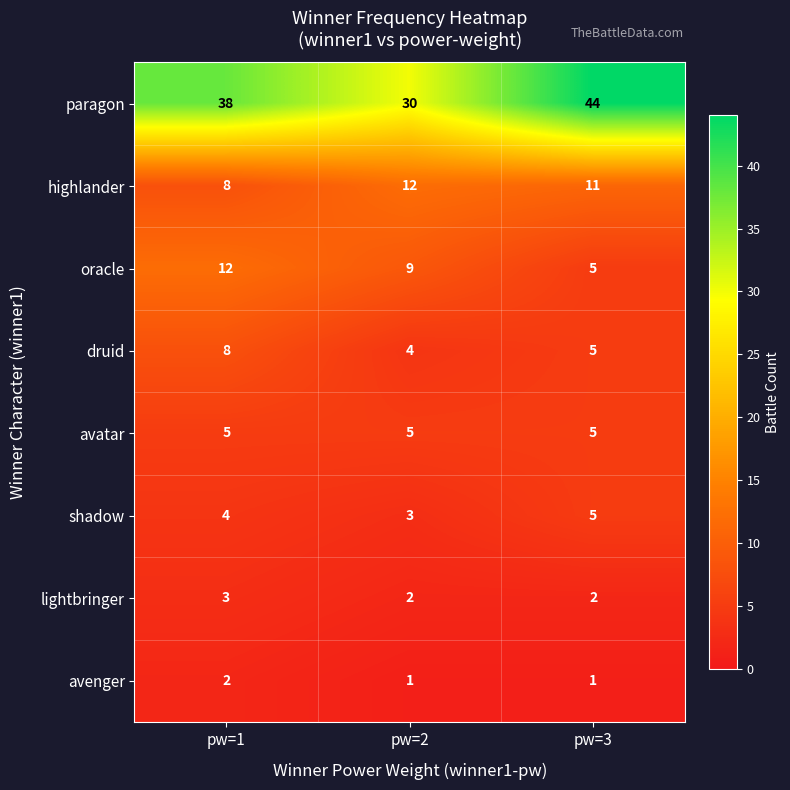

At pw=2, list the series in order from largest to smallest.

paragon, highlander, oracle, avatar, druid, shadow, lightbringer, avenger